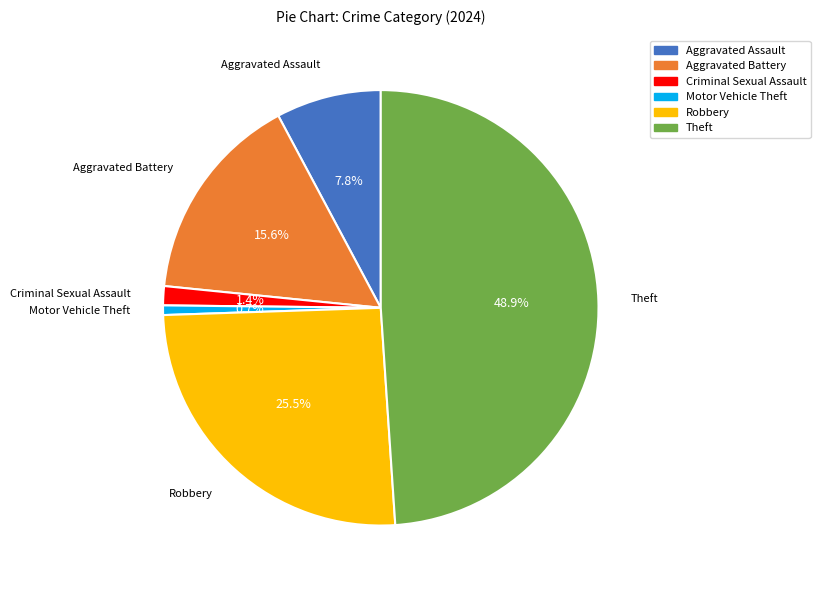

Is there any slice that represents more than half of the pie?

No